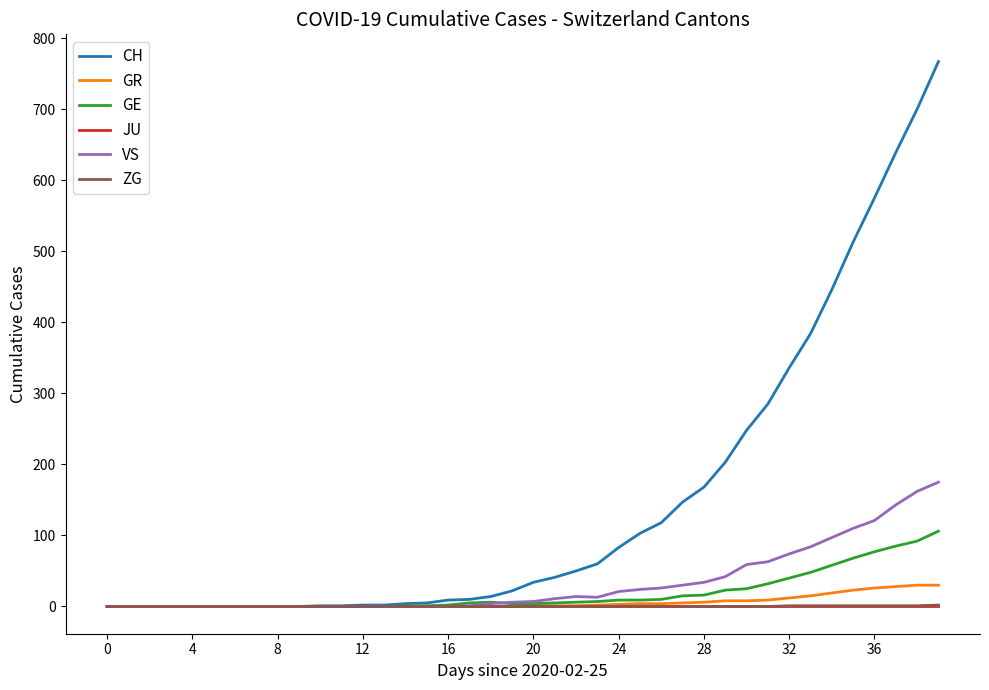

What is the greatest value displayed?

767